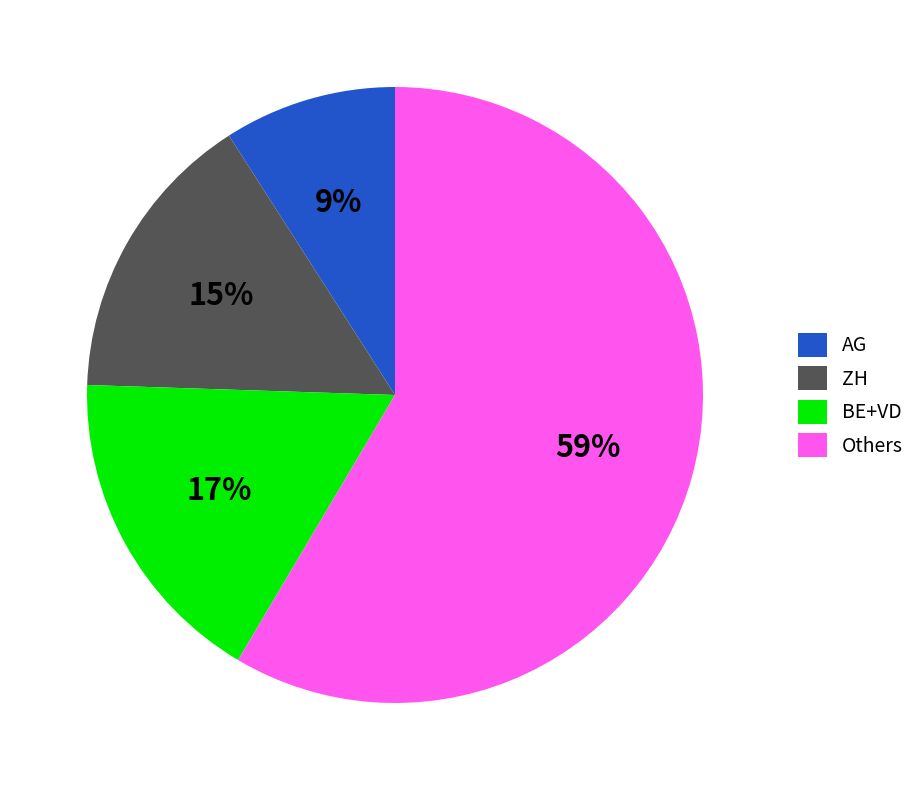

To the nearest percent, what portion does ZH represent?

15%